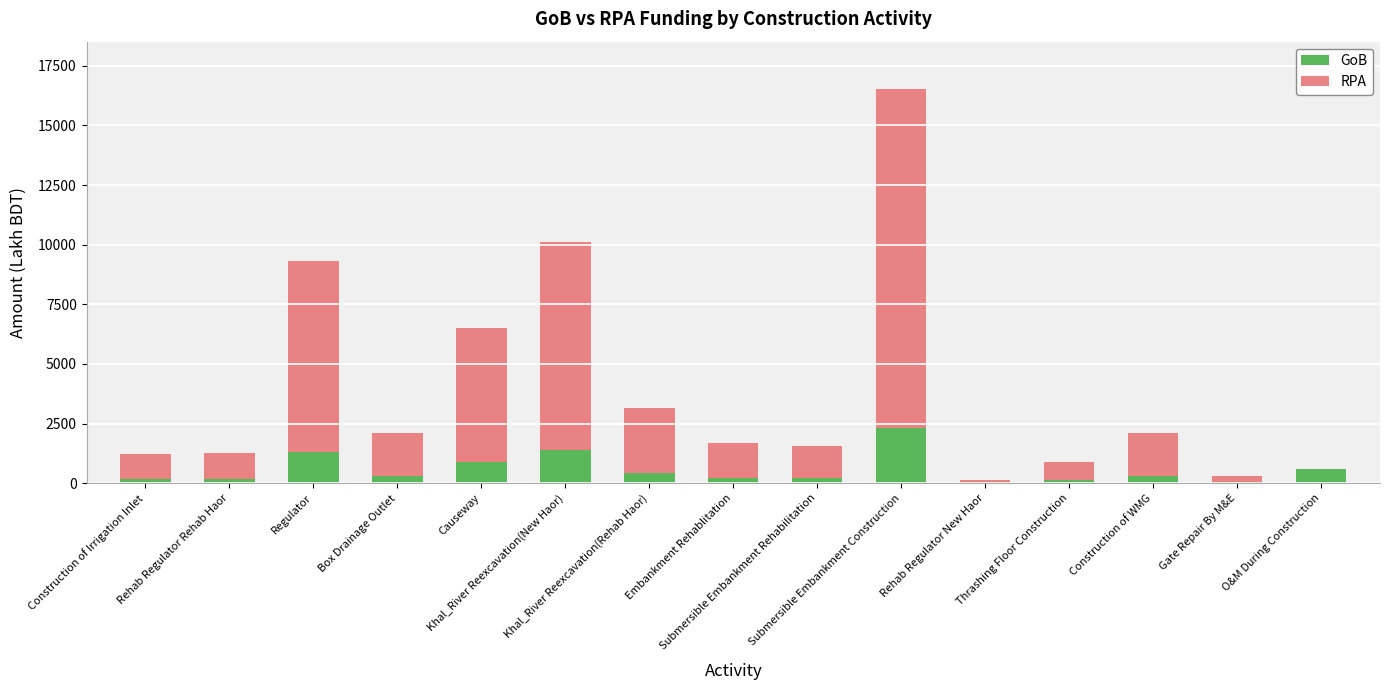

Are the bars horizontal?

No